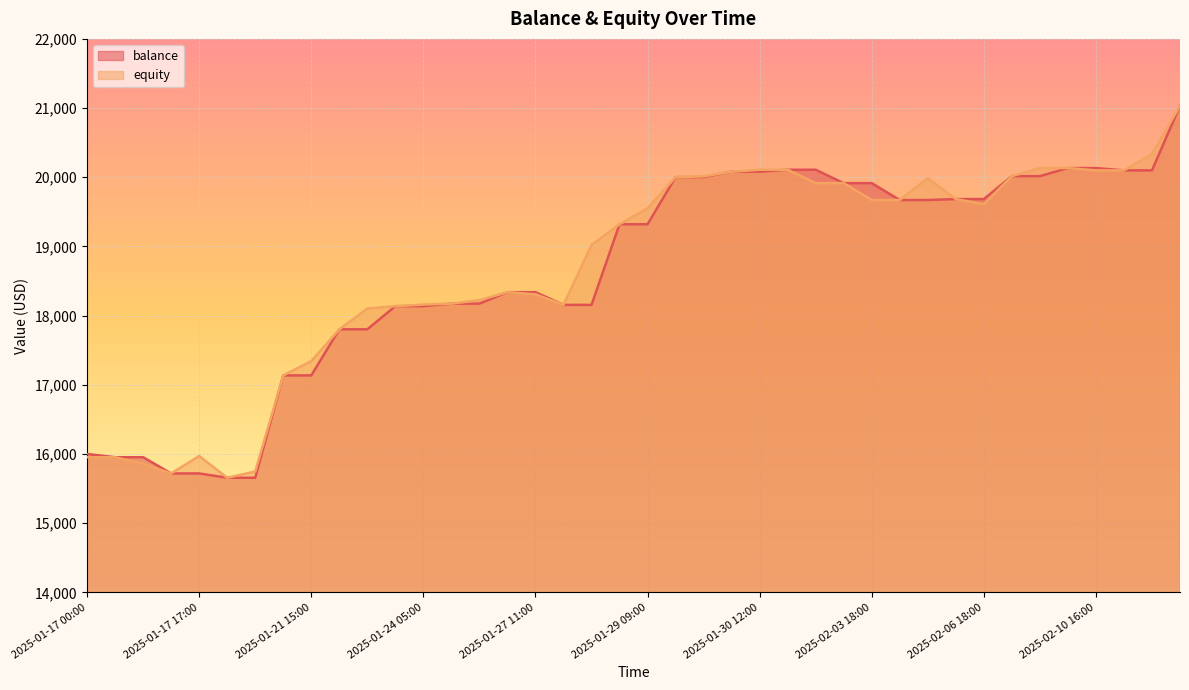

Which series has the largest range (max minus min)?

balance